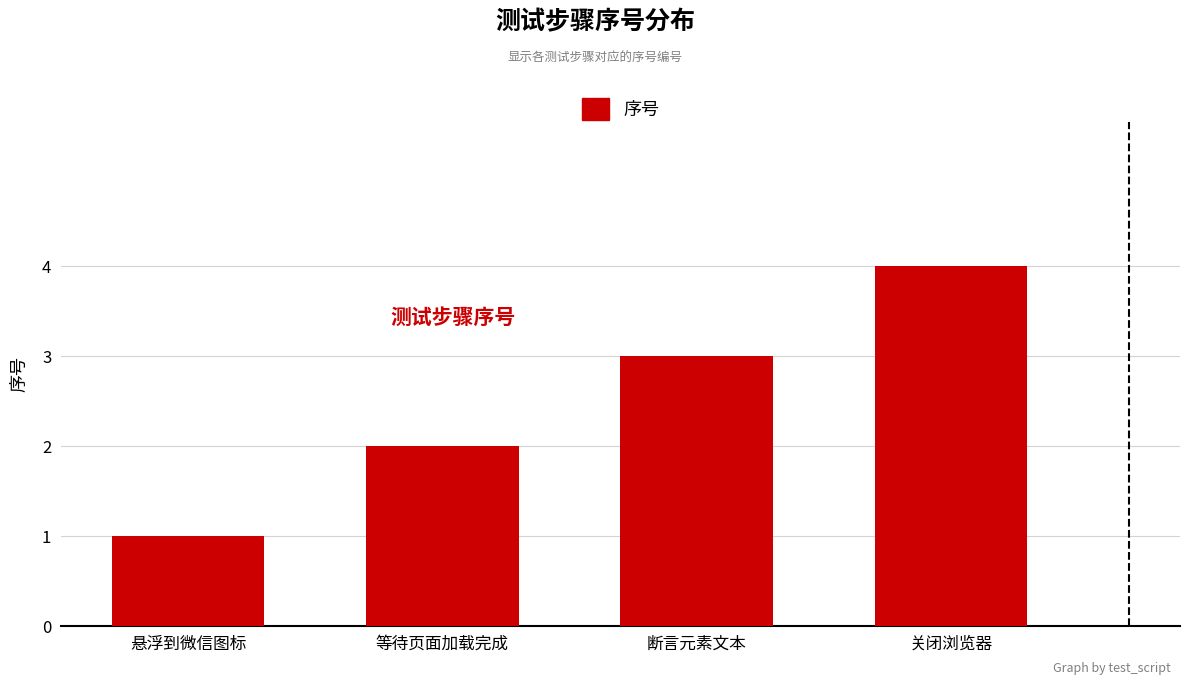

The value at 关闭浏览器 is 5. True or false?

False